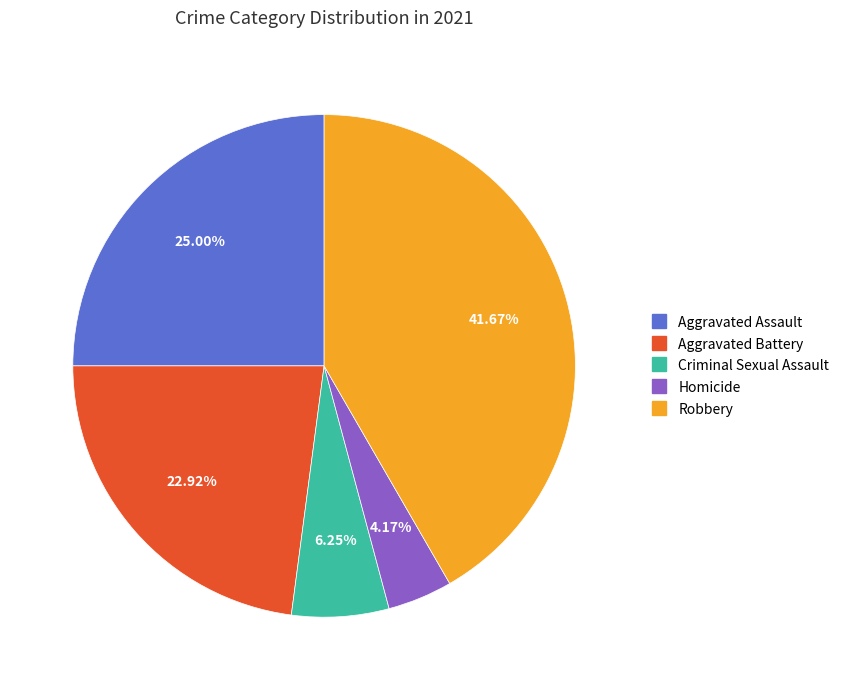

How many segments does this pie chart have?

5